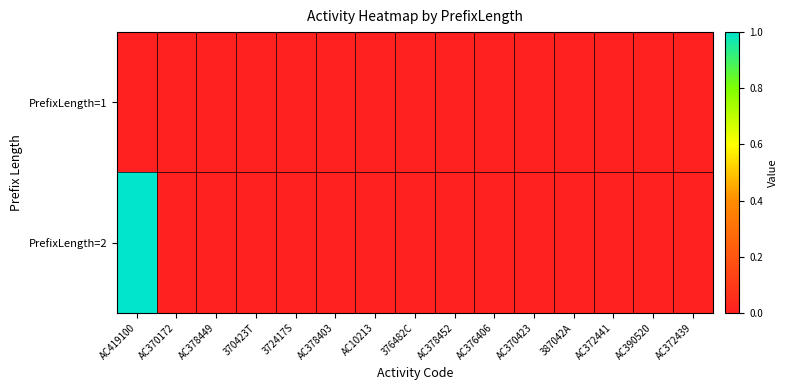

Which has a higher value, AC372439 or AC419100?

AC372439